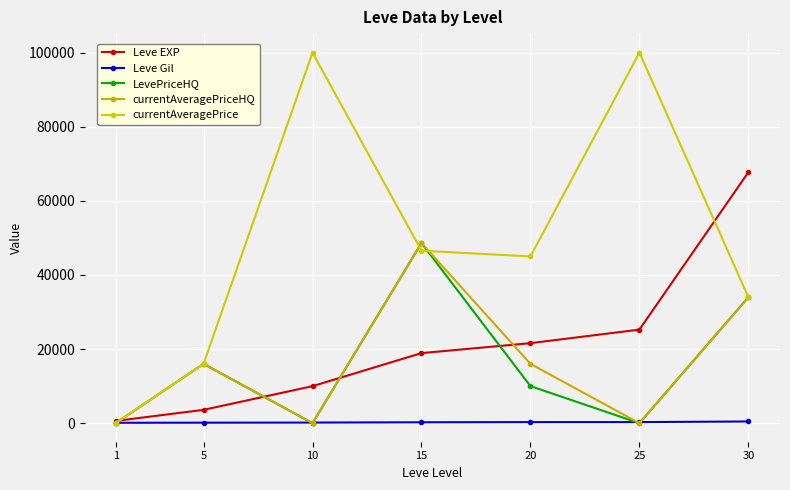

Count the number of data series in this chart.

5